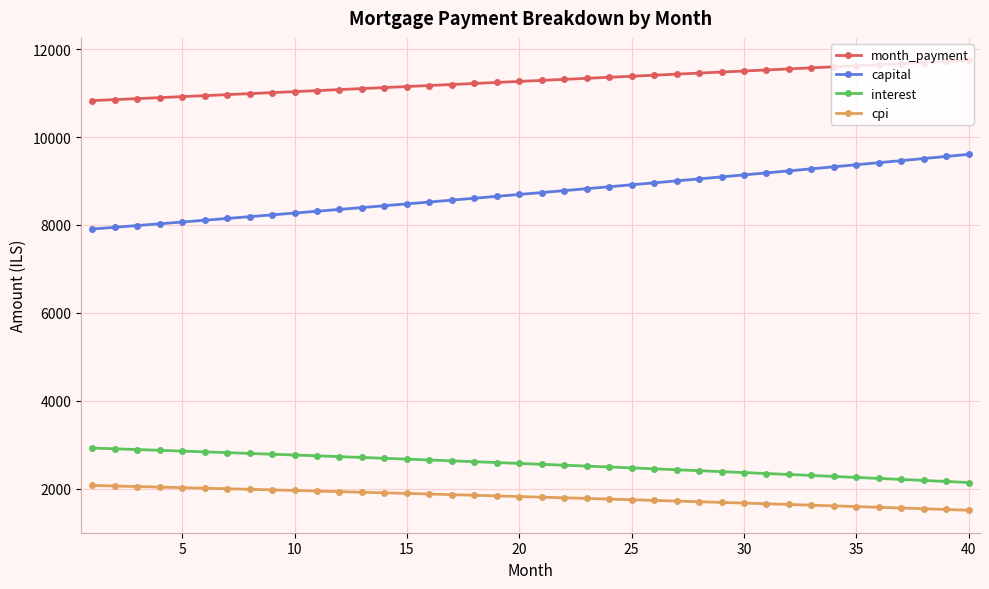

What is the minimum value shown in the chart?

1507.4